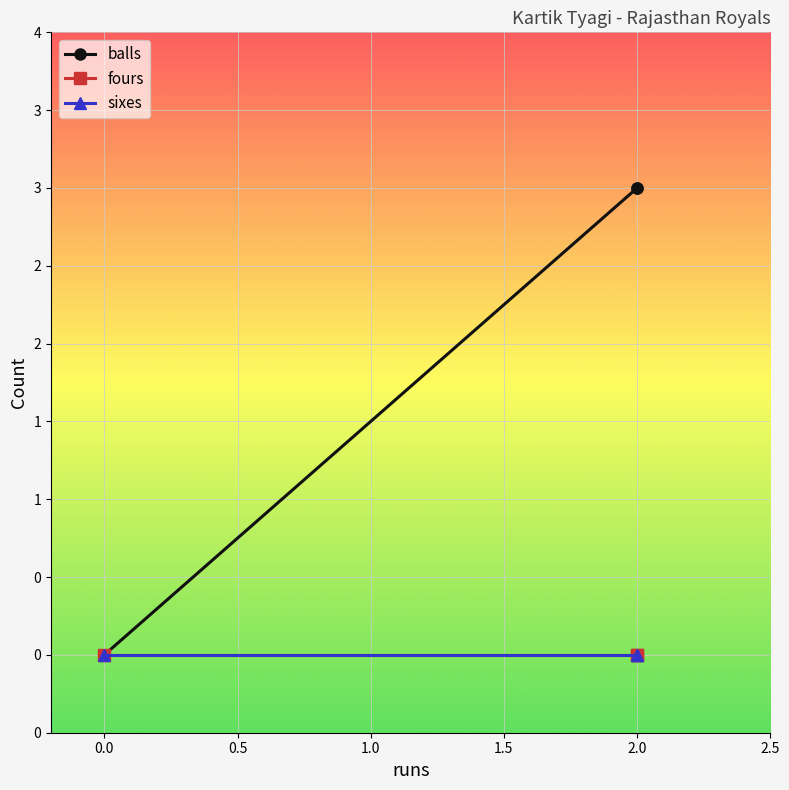

How many values in the balls series are below 3?

1